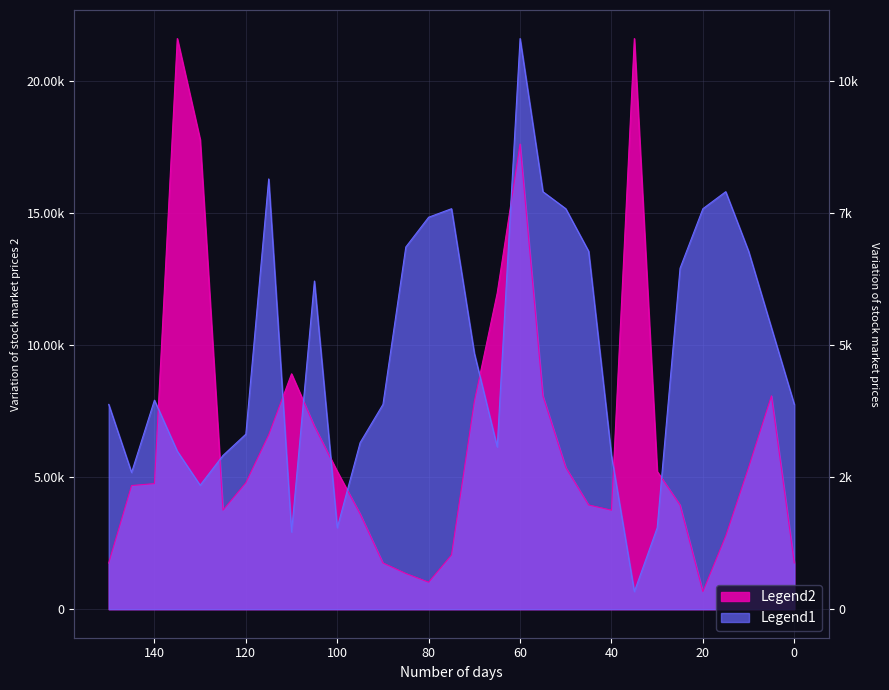

How many series are shown in this chart?

2